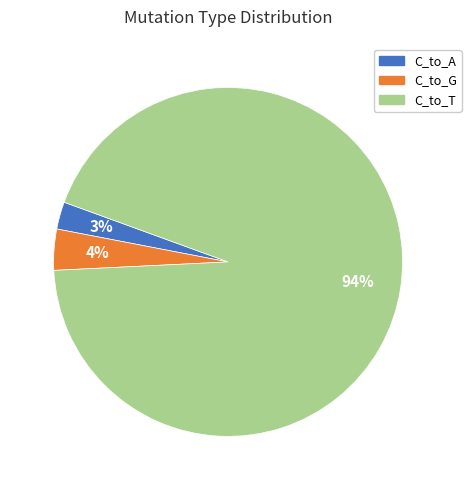

Is there a majority slice in this chart?

Yes